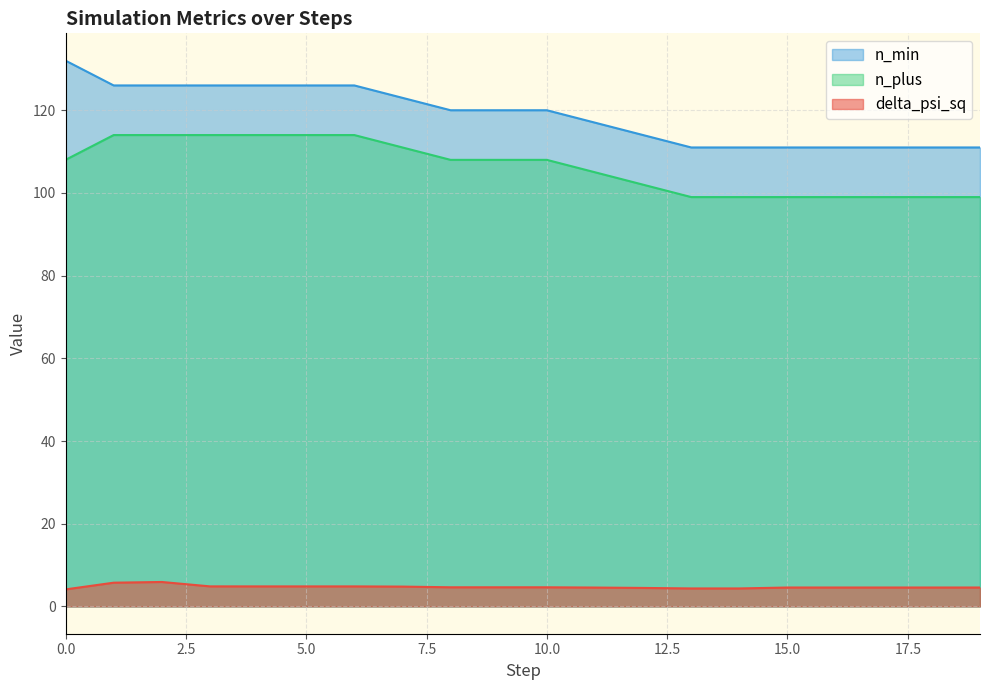

Count the n_min values in the range 111 to 126.

19